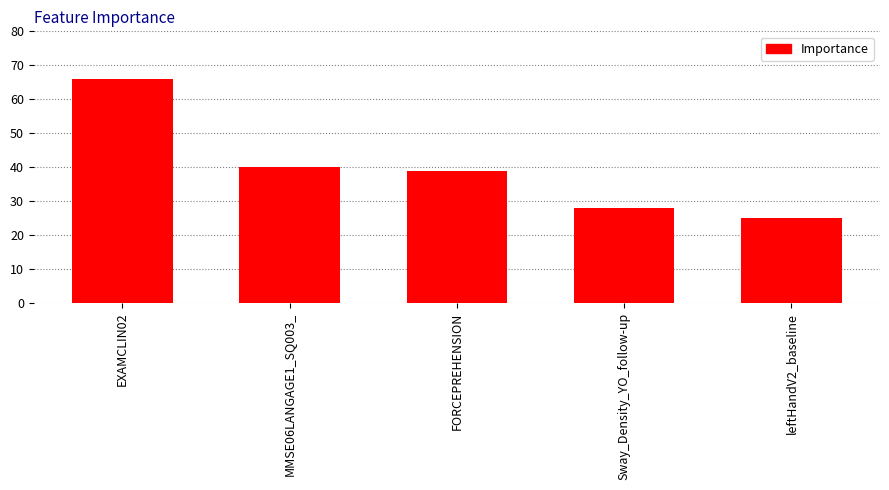

What is the ratio of the value at leftHandV2_baseline to the value at Sway_Density_YO_follow-up?

0.9